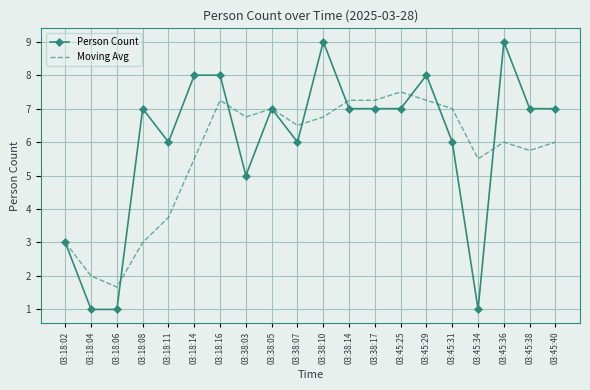

What are all the series names shown in the legend?

Person Count, Moving Avg